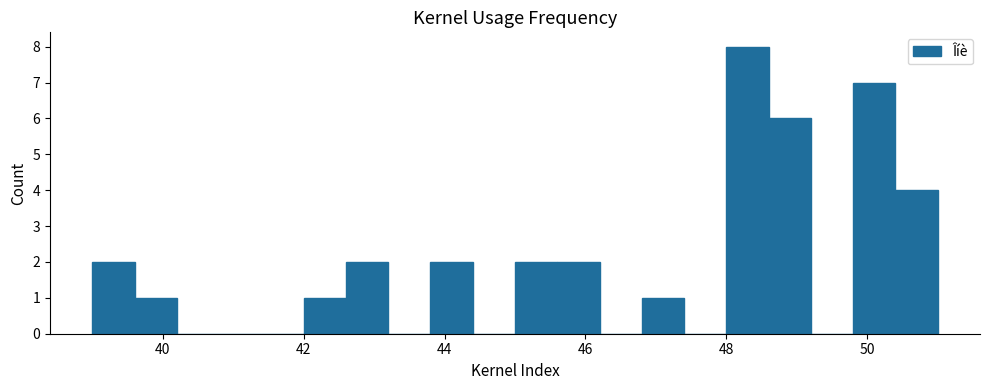

Read against the x-axis, roughly where is the centre of the tallest bar?

48.4